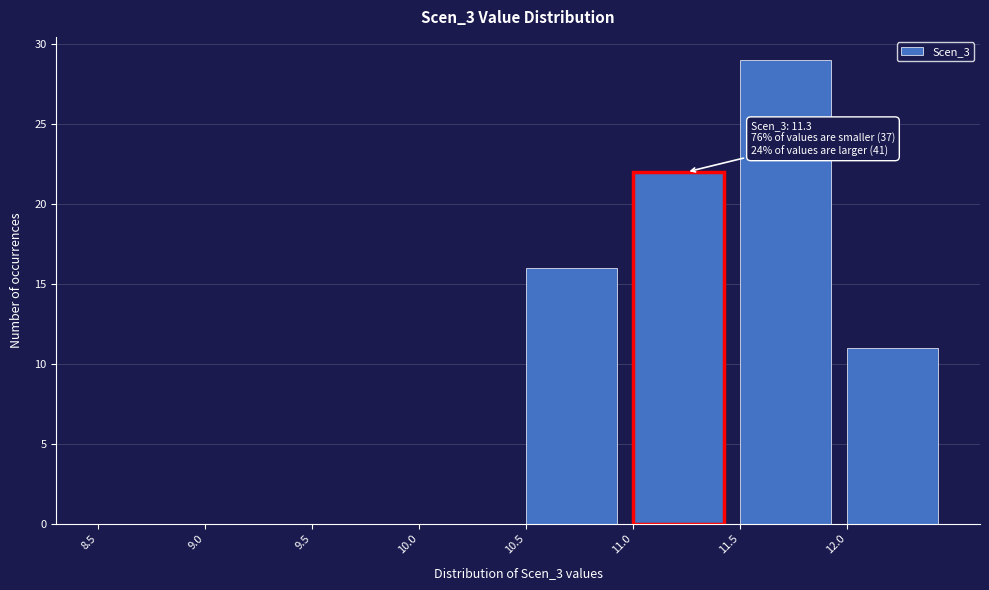

Over which range of the x-axis is the bar tallest?

11.5 to 12.0